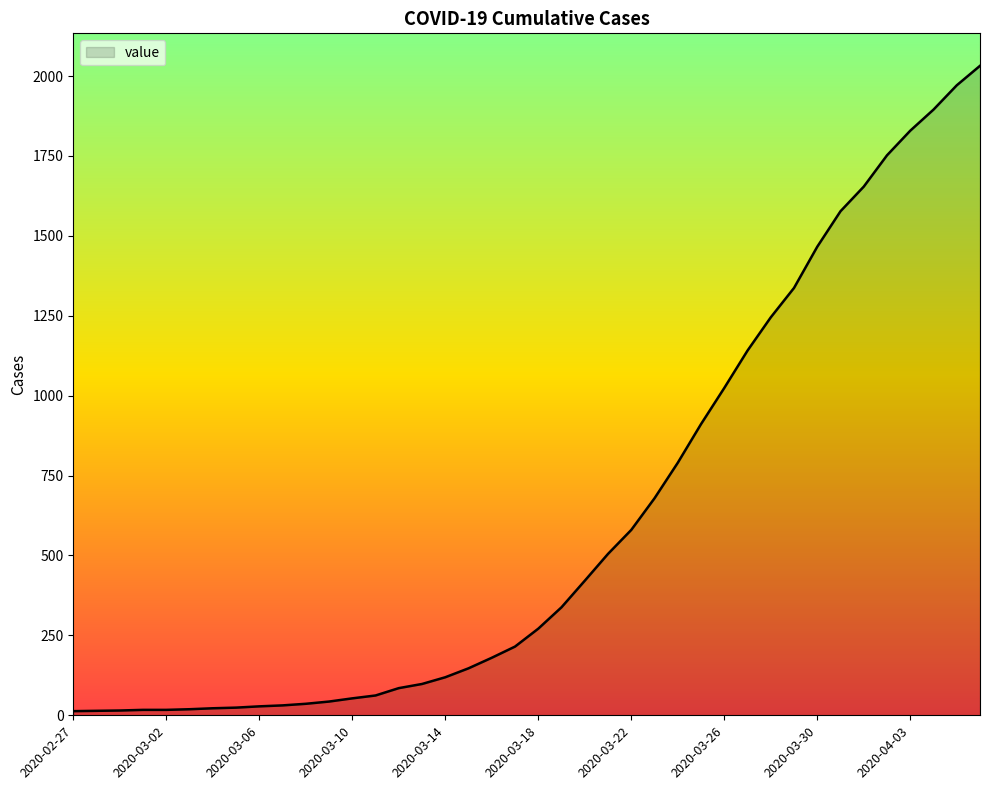

What is the maximum value shown in the chart?

2032